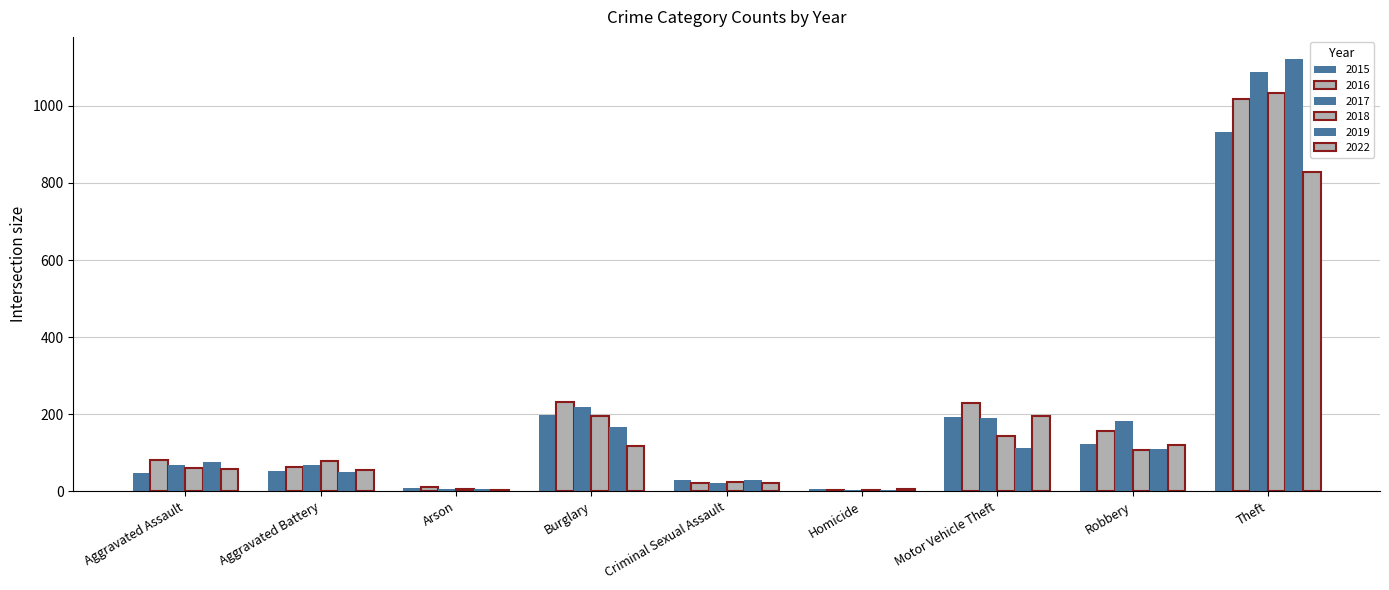

Are the bars grouped side by side (vs. stacked)?

Yes